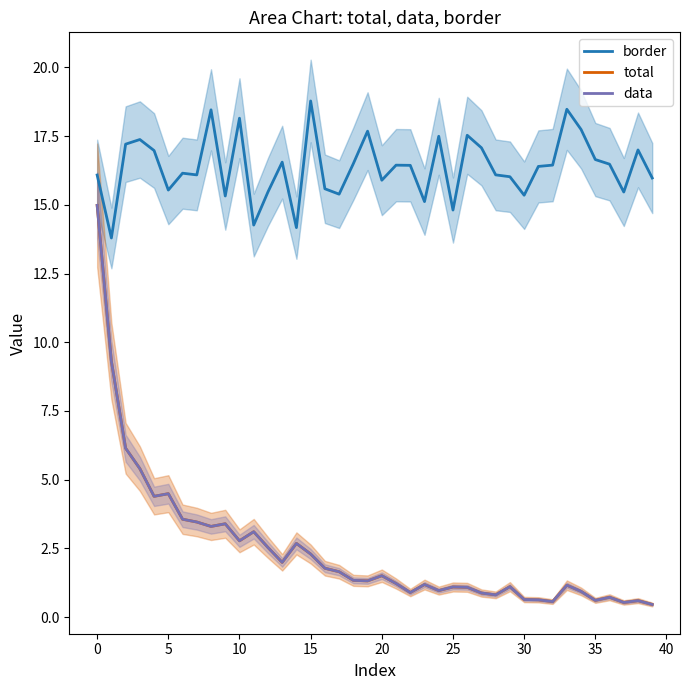

What are all the series names shown in the legend?

border, total, data